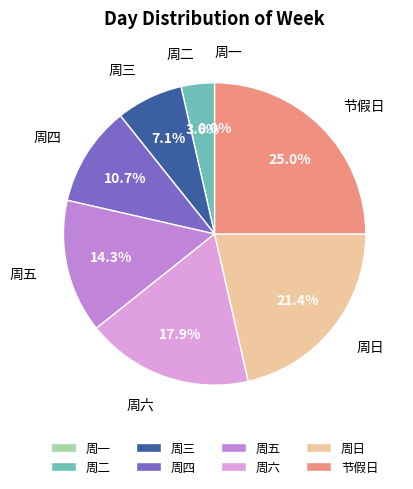

Which slice is the largest?

节假日